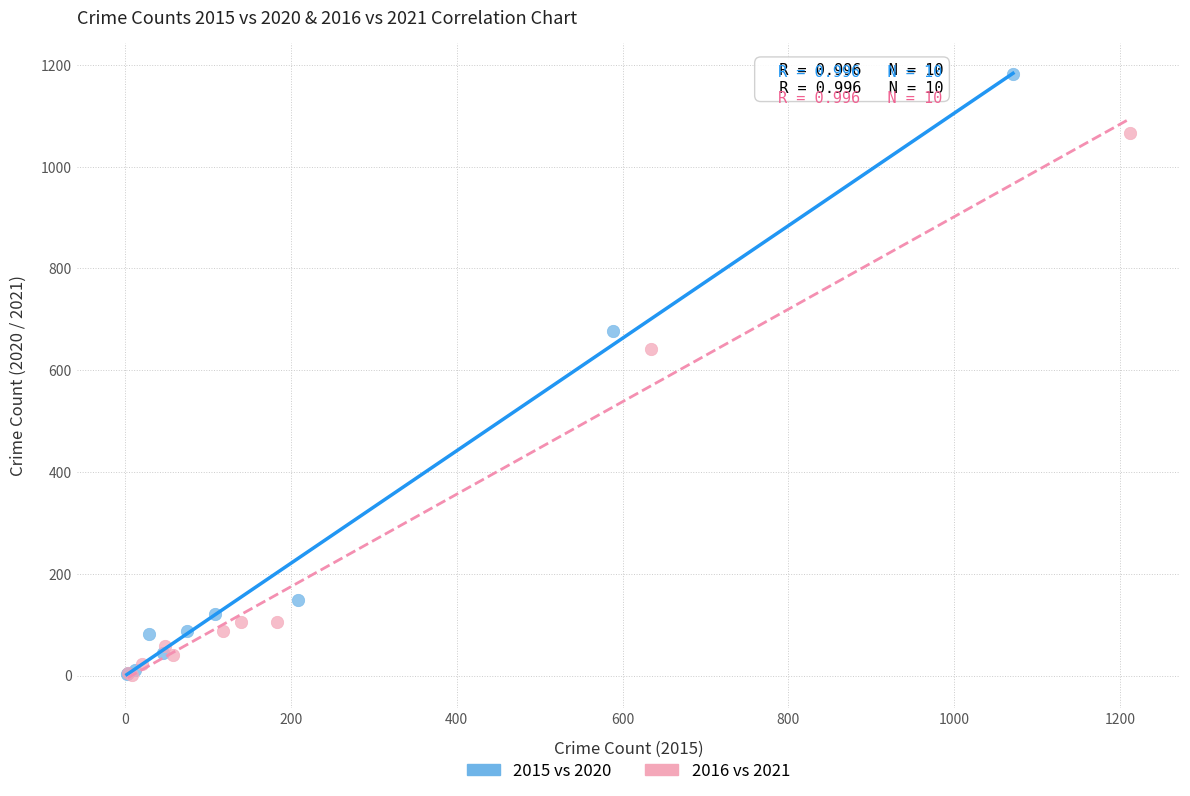

Which series has the largest Y range (max minus min)?

2015 vs 2020